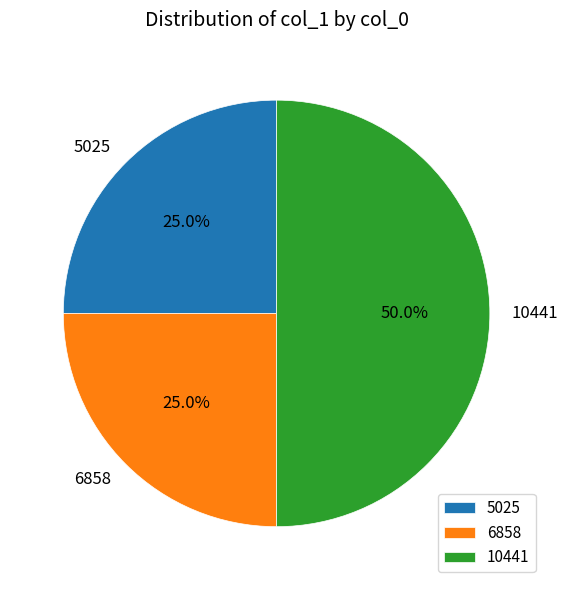

Approximately how many times larger is the value at 5025 compared to 10441?

0.5